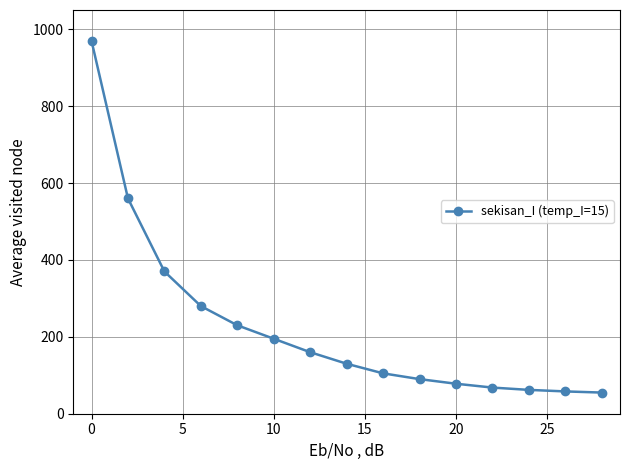

What is the maximum value shown in the chart?

970